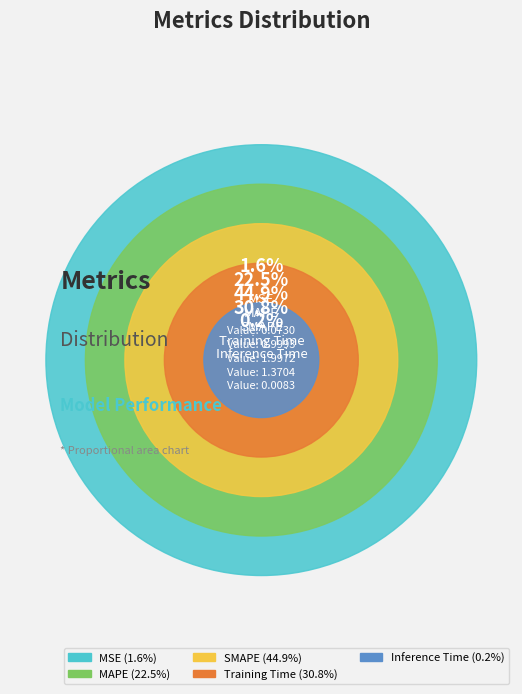

What is the largest slice in the pie chart?

SMAPE